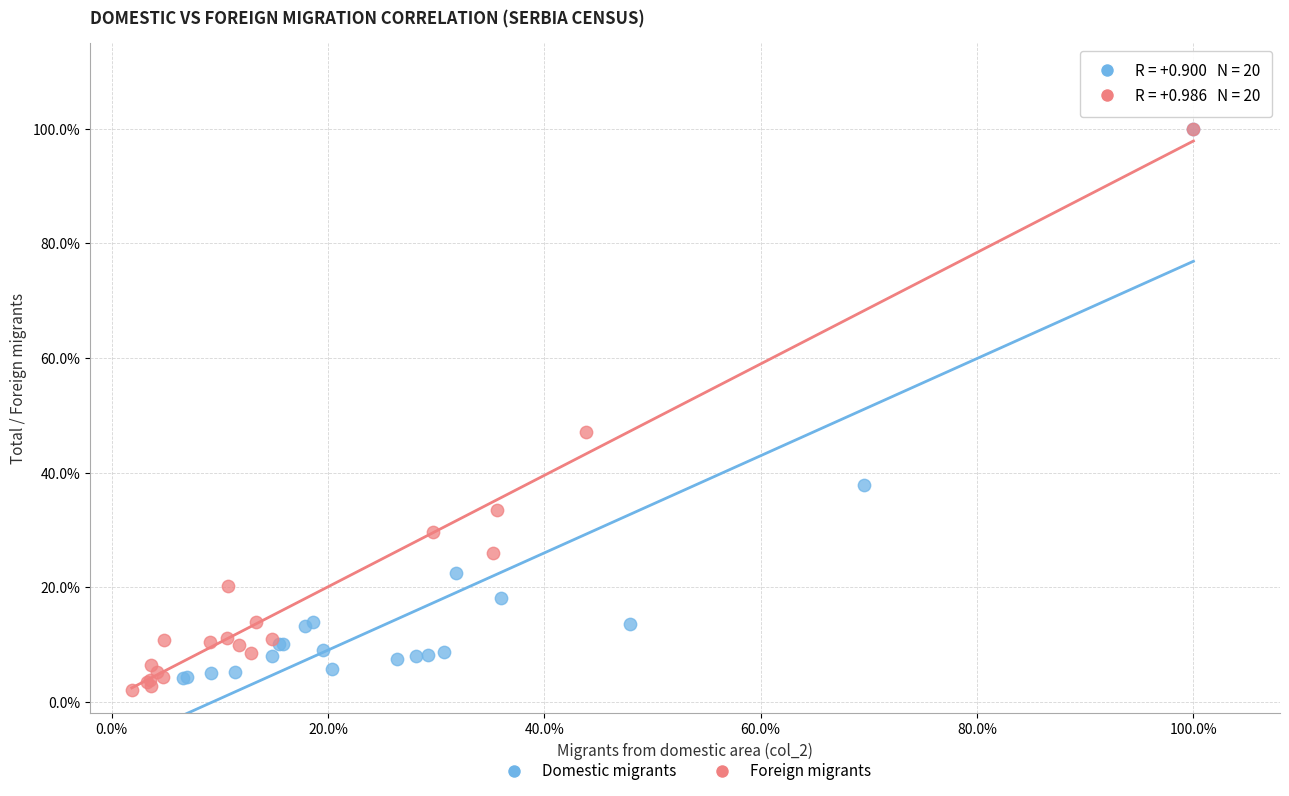

Which series has the widest spread of Y values?

Foreign migrants